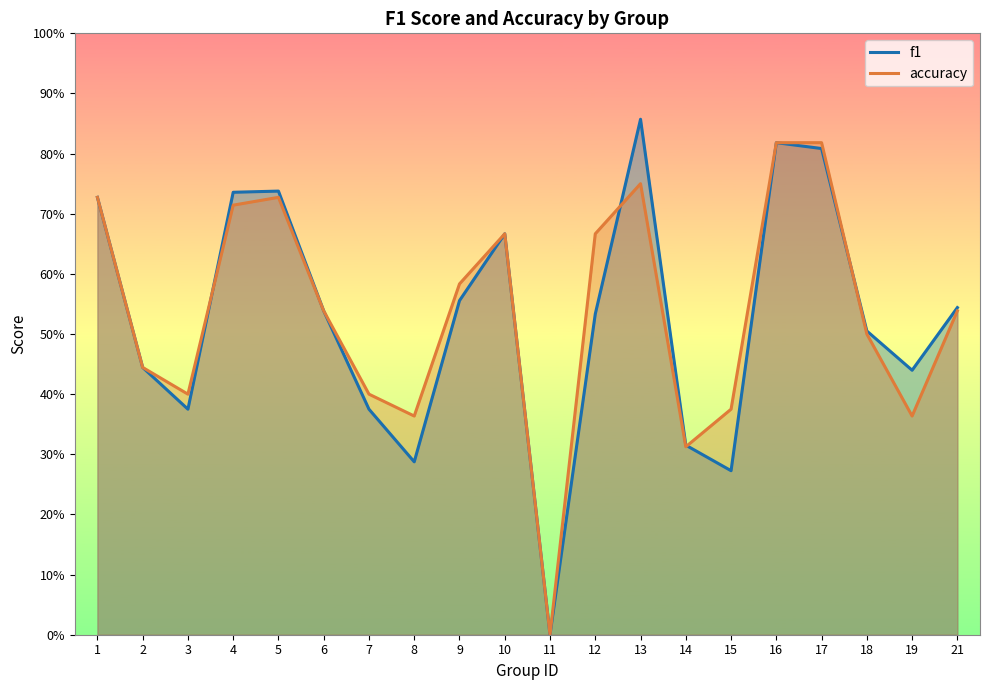

What is the difference between the f1 values at 13 and 12?

0.3